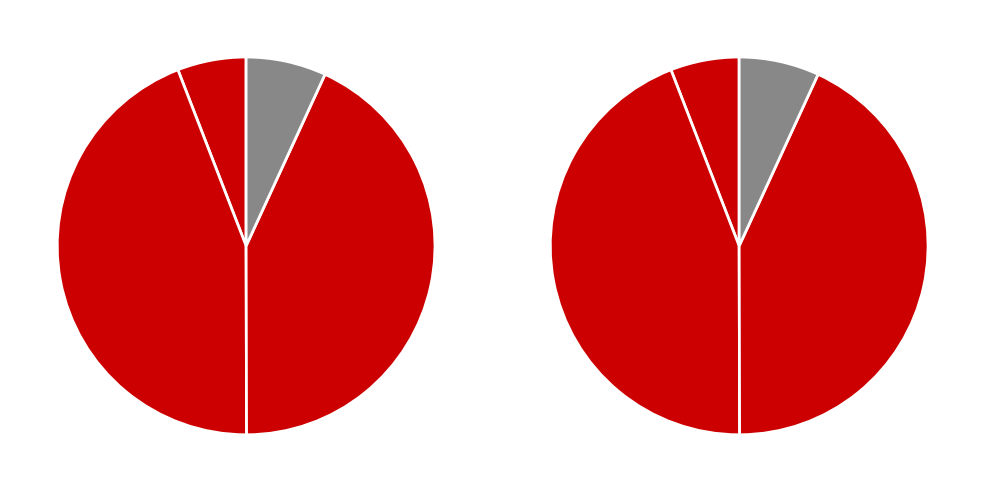

Does 赠陈宣干 account for over 50% of the chart?

No